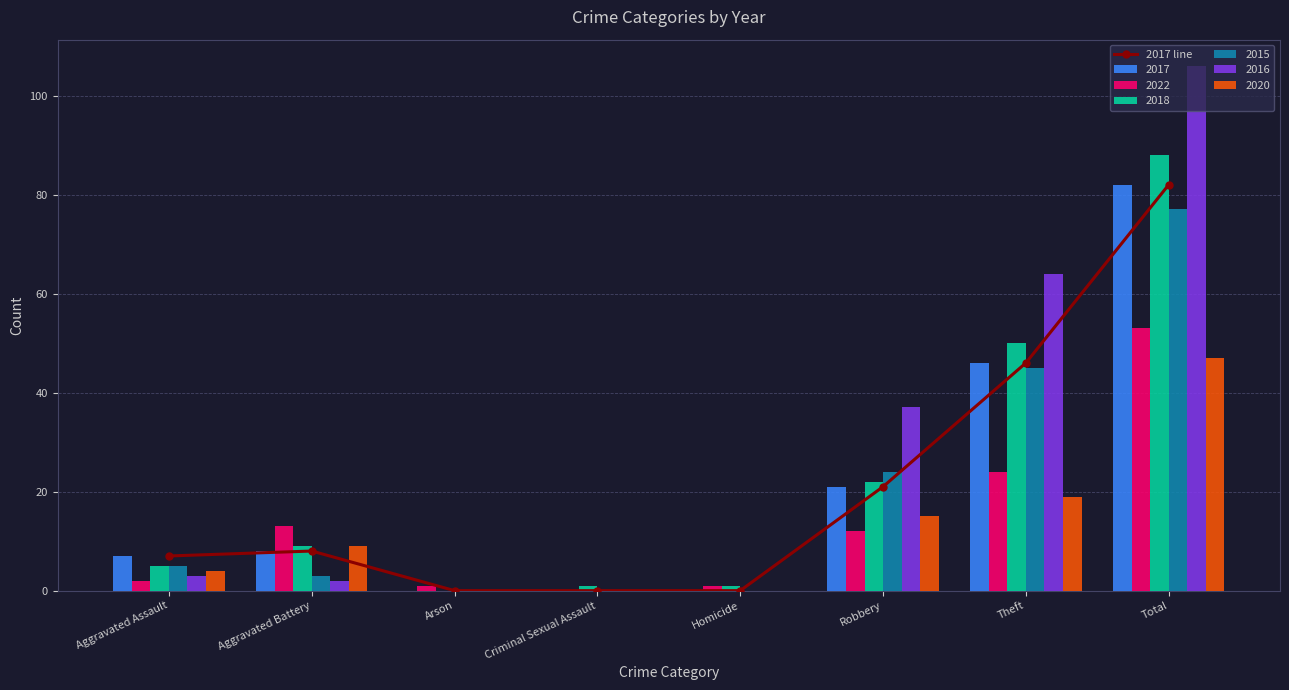

True or false: the data shows -26 at Homicide.

False